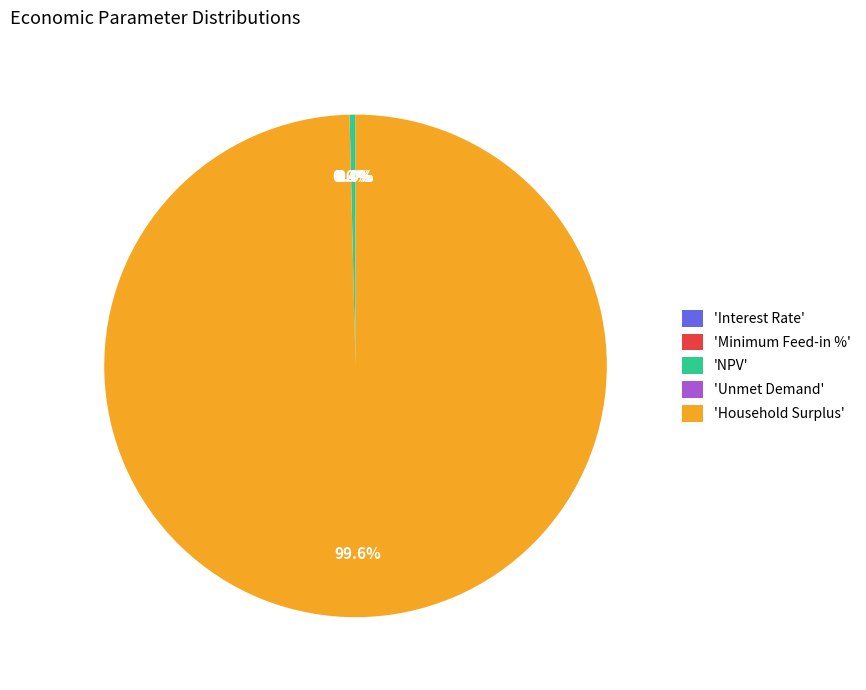

To the nearest percent, what is the combined percentage of Household Surplus and Unmet Demand?

100%